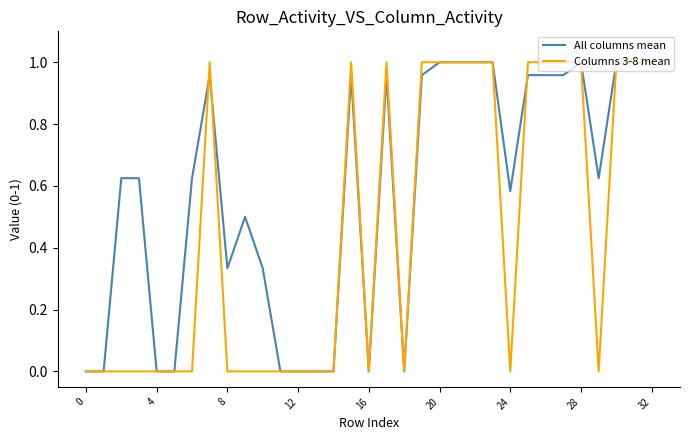

Rank the series by their average value, from lowest to highest.

Columns 3-8 mean, All columns mean